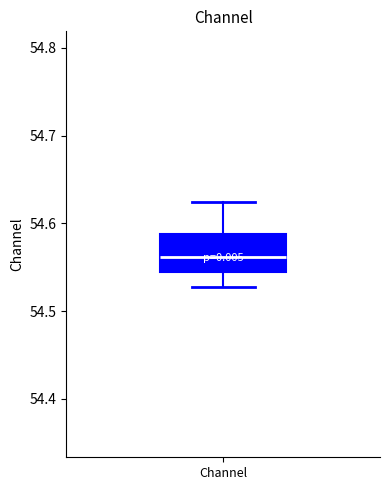

Read this box plot against the y-axis: the position of the median line, the range covered by the box, and the ends of both whiskers. The values are not printed on the chart, so give them approximately, as read against the axis.

median 54.56, box 54.54 to 54.59, whiskers 54.53 to 54.62